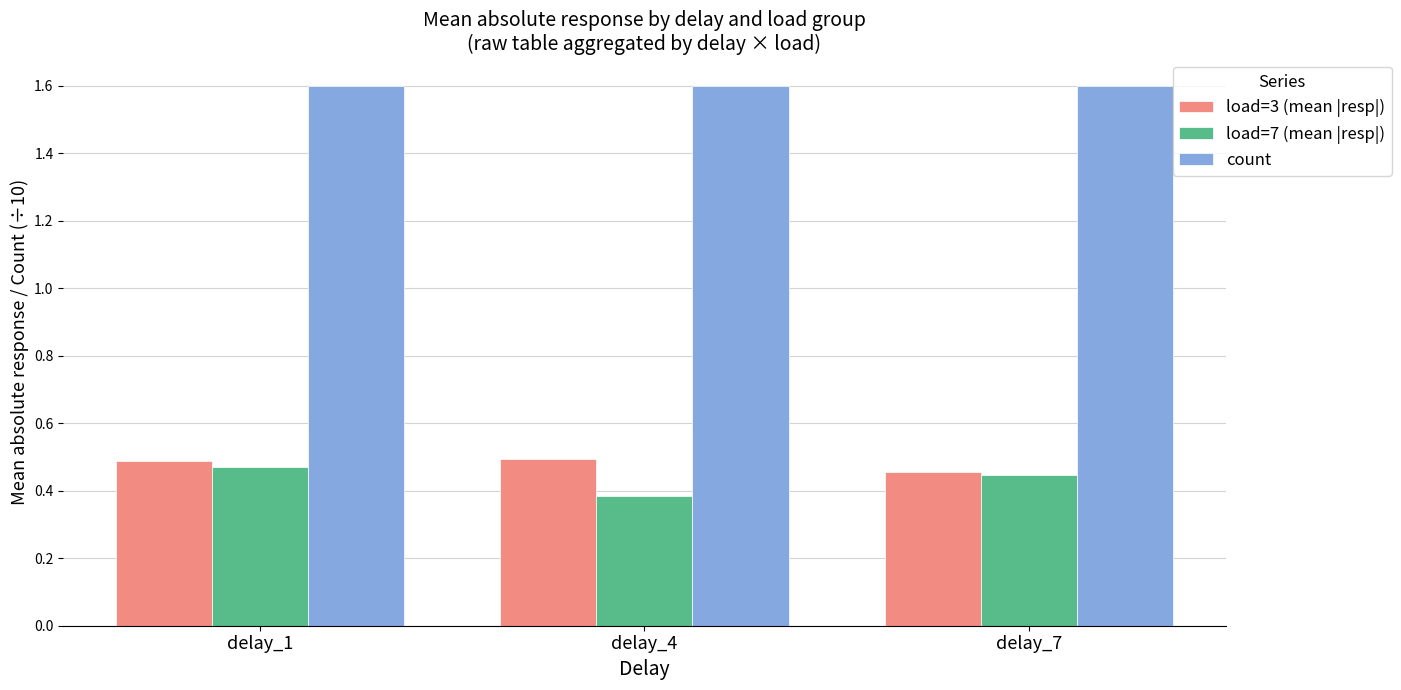

Count the number of categories in the chart.

3